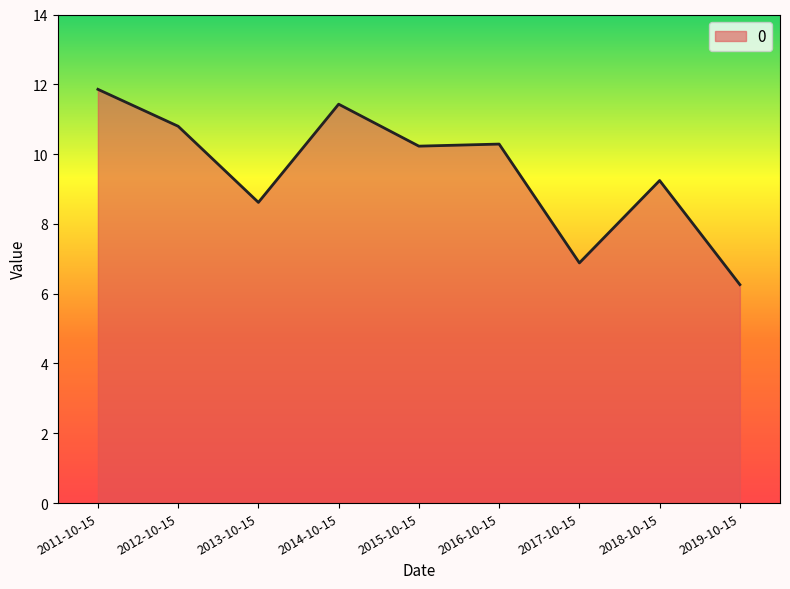

The value at 2011-10-15 is 11.9. True or false?

True